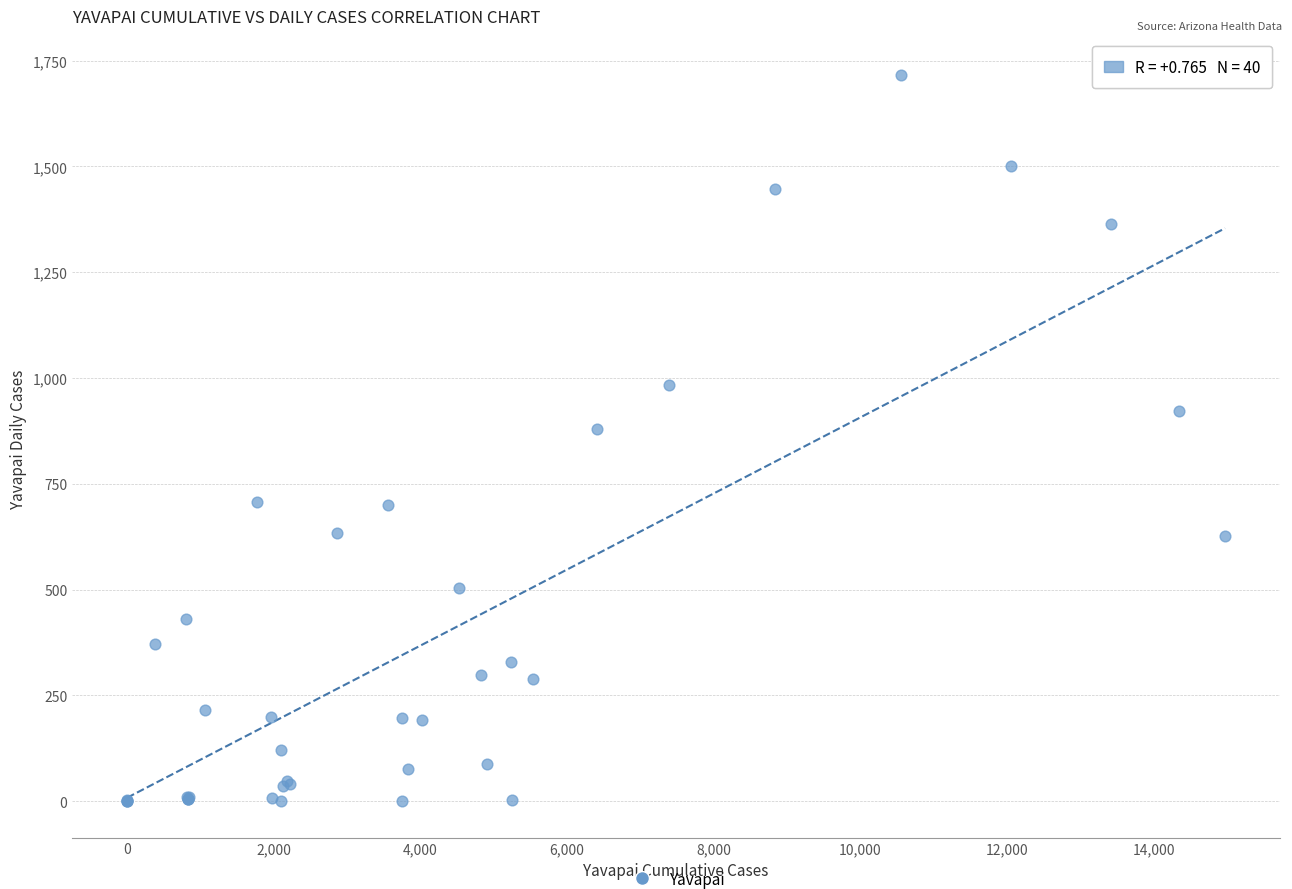

What Y value in the scatter plot is closest to 858?

879